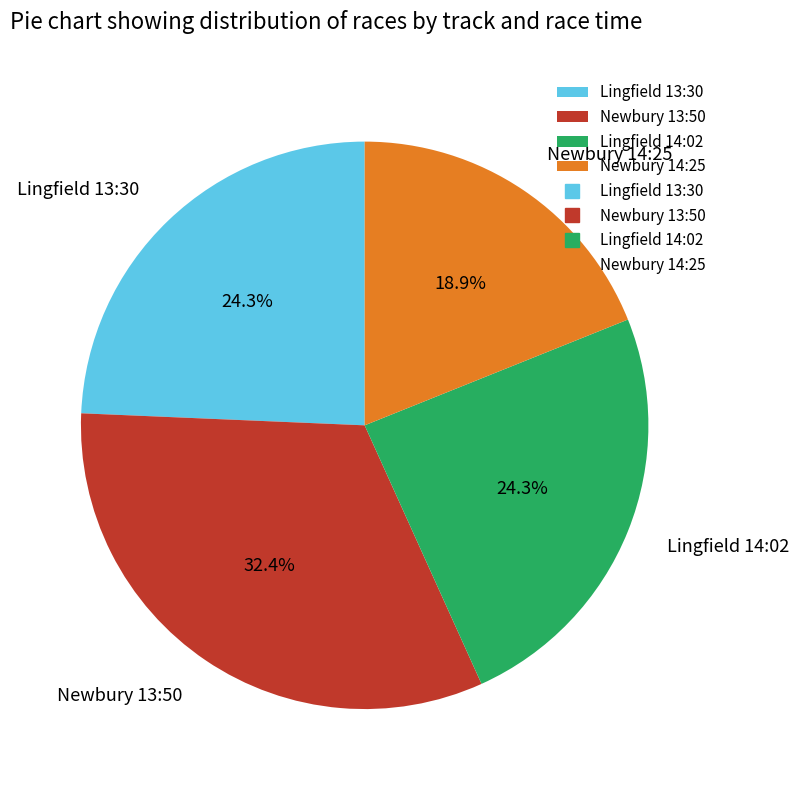

What is the ratio of the value at Lingfield 13:30 to the value at Newbury 14:25?

1.3